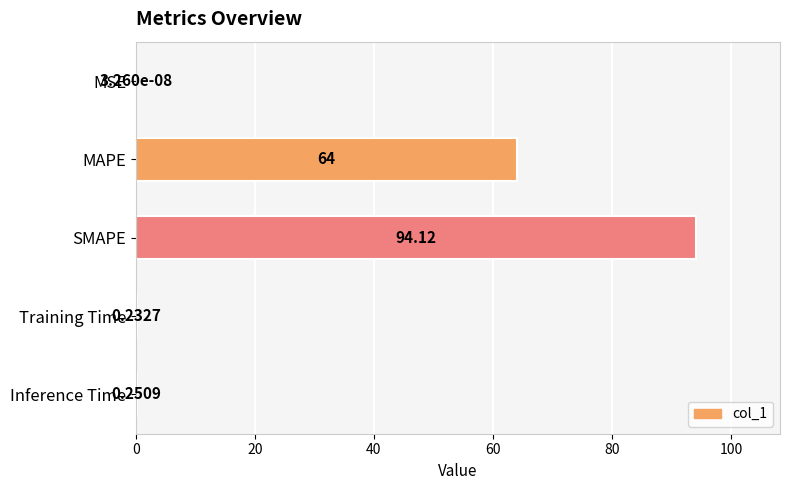

What is the sum of all values?

158.6